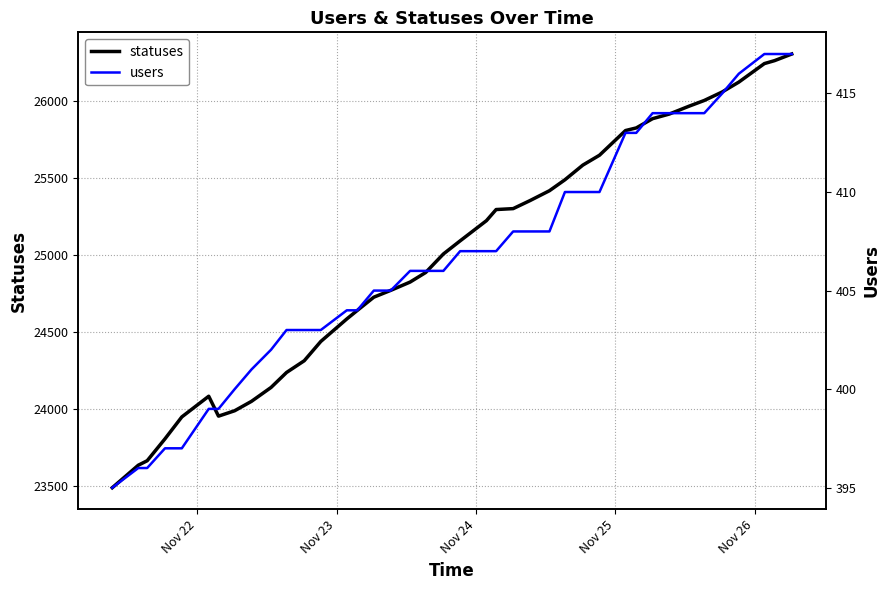

Is this an area chart (filled region under the line)?

No